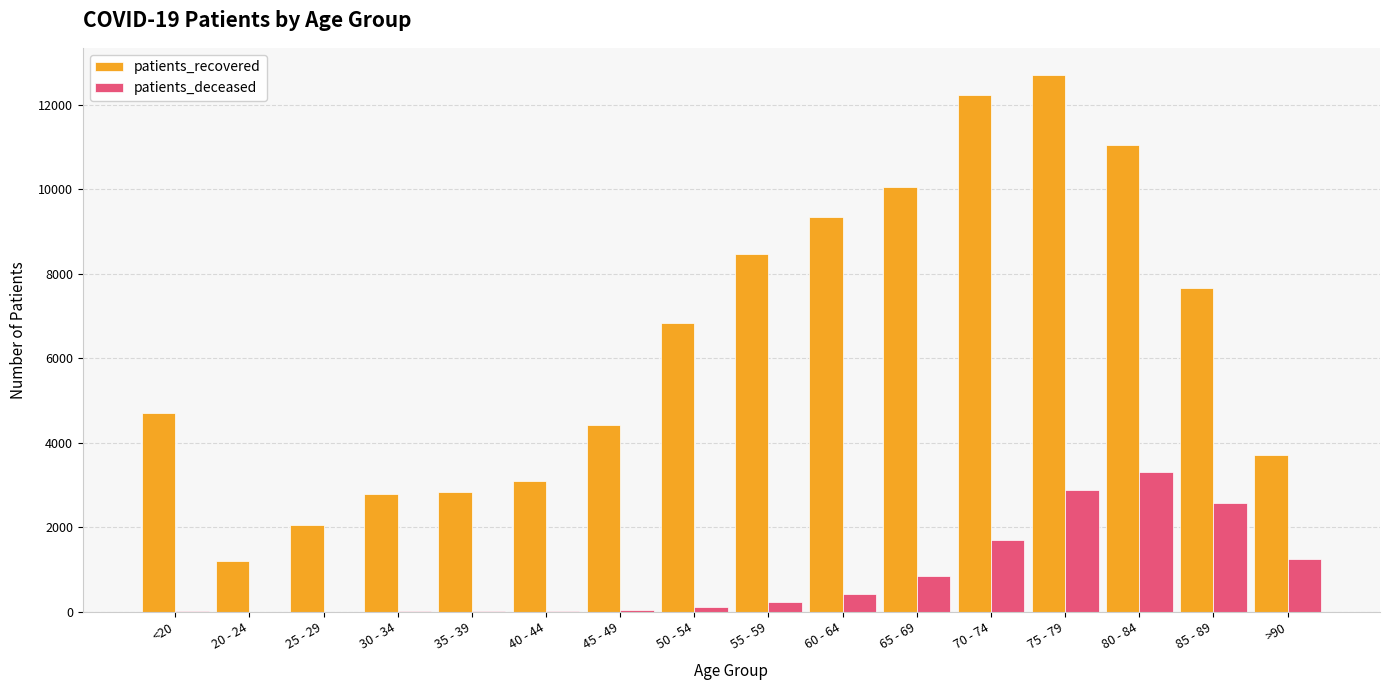

At which category does the chart reach its peak across all series?

75 - 79